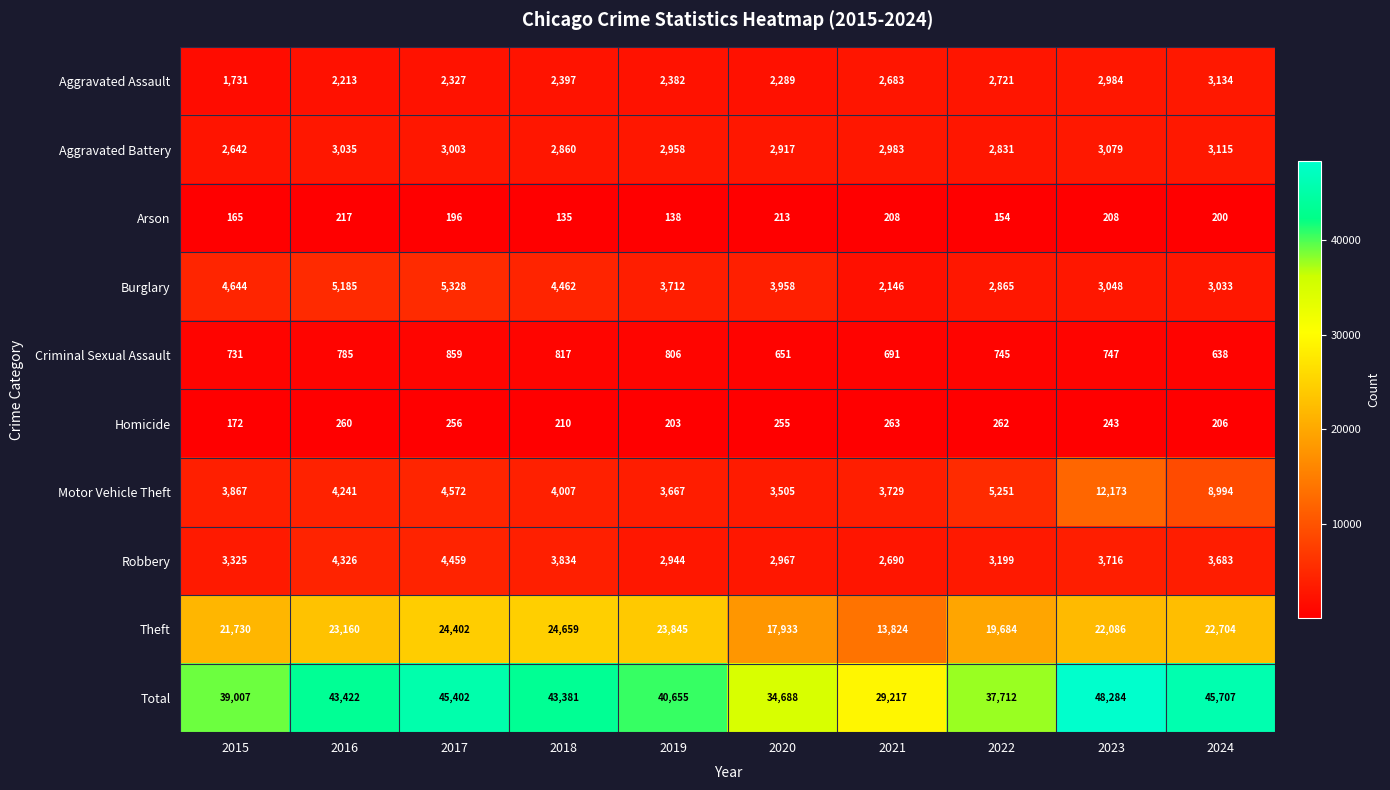

At which category does the chart reach its minimum across all series?

2018